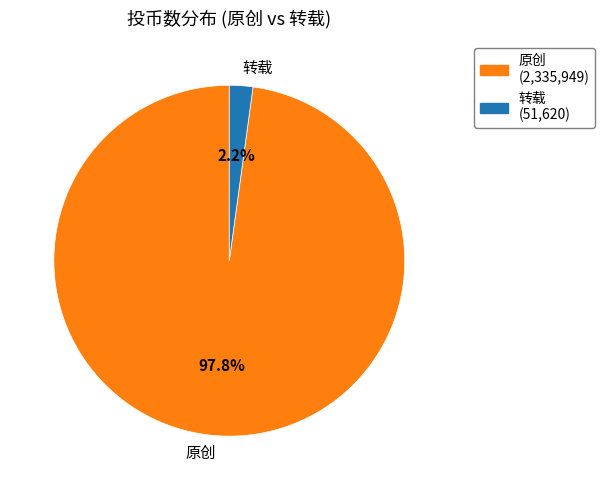

Which has a higher value, 原创 or 转载?

原创